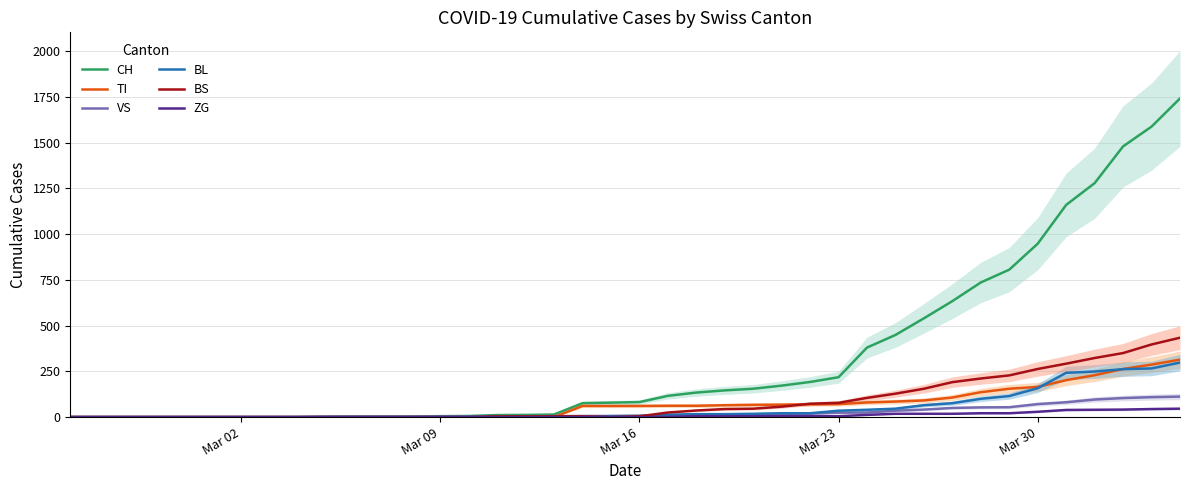

What is the highest value of the BL series?

298